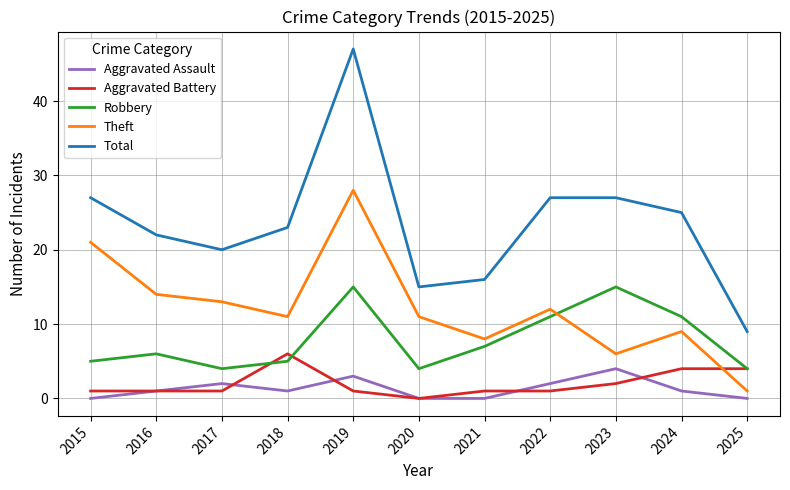

What is the minimum value for Theft?

1